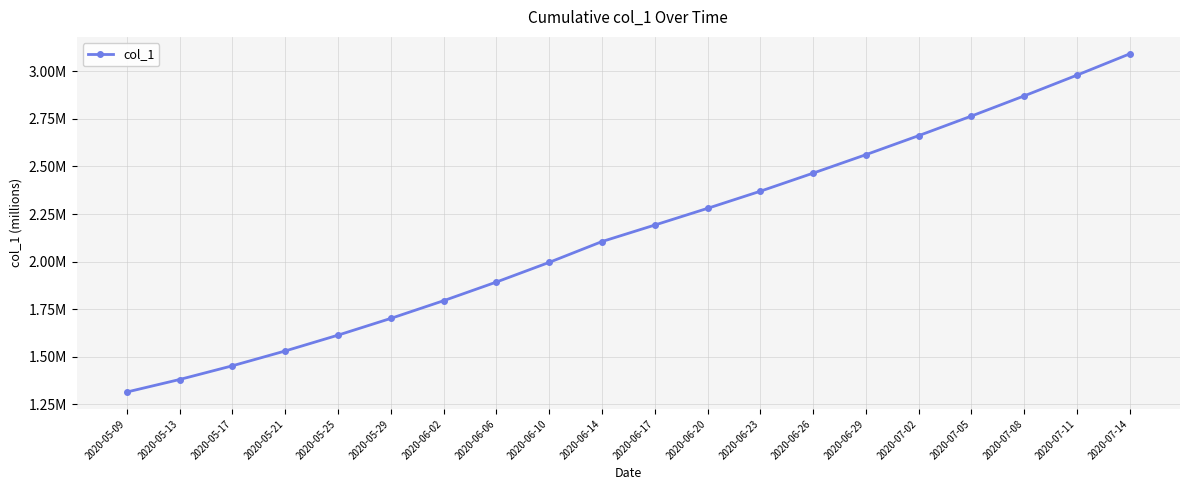

Reading left to right, transcribe all the data shown in this chart.

2020-05-09=1315099.0	2020-05-13=1380917.0	2020-05-17=1452968.0	2020-05-21=1530759.4	2020-05-25=1613845.5	2020-05-29=1701853.6	2020-06-02=1794806.8	2020-06-06=1892816.2	2020-06-10=1996143.0	2020-06-14=2105517.5	2020-06-17=2192196.5	2020-06-20=2280000.0	2020-06-23=2370000.0	2020-06-26=2465000.0	2020-06-29=2562000.0	2020-07-02=2662000.0	2020-07-05=2765000.0	2020-07-08=2871000.0	2020-07-11=2980000.0	2020-07-14=3092000.0